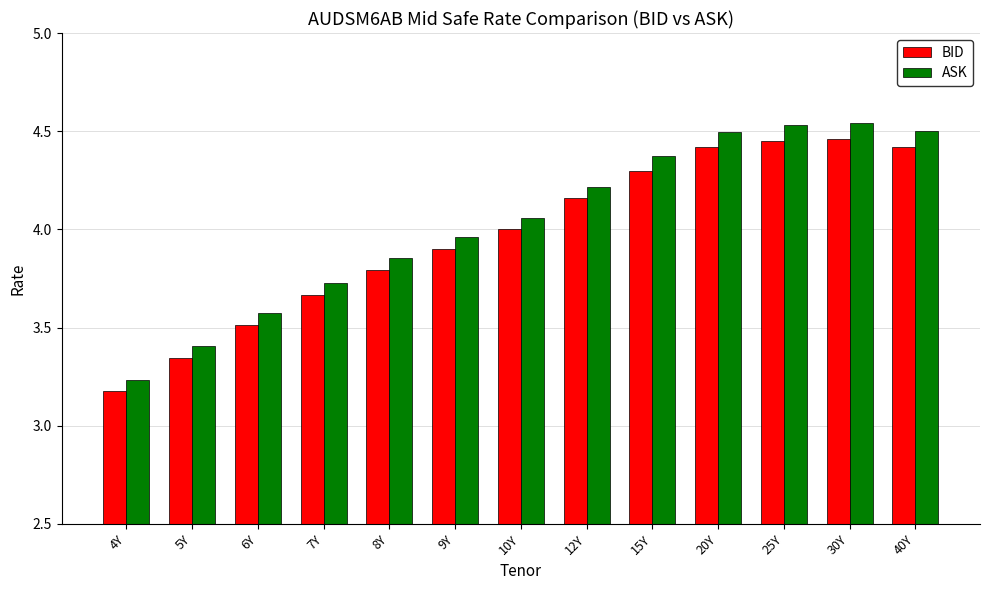

How many groups of bars are there?

13